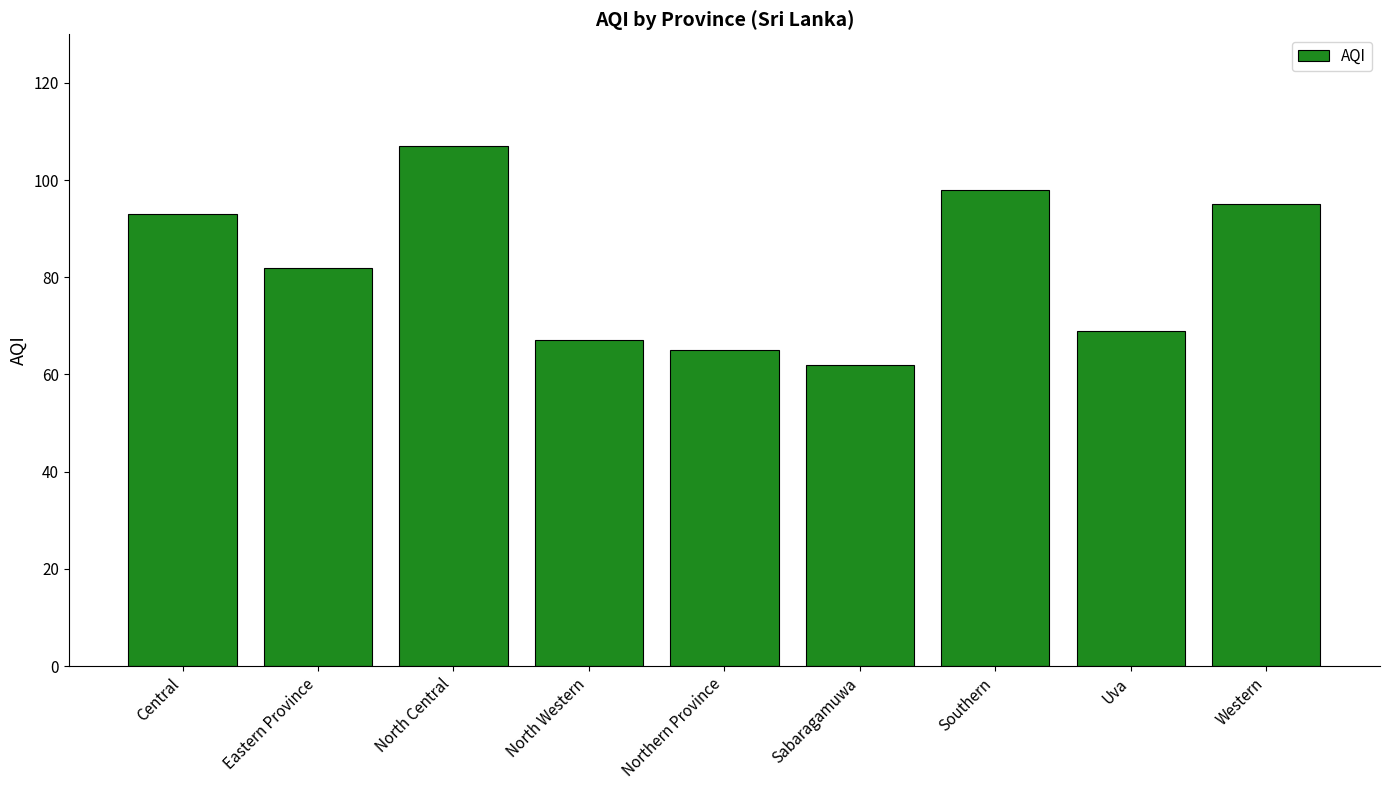

Approximately how many times larger is the value at Western compared to North Central?

0.9